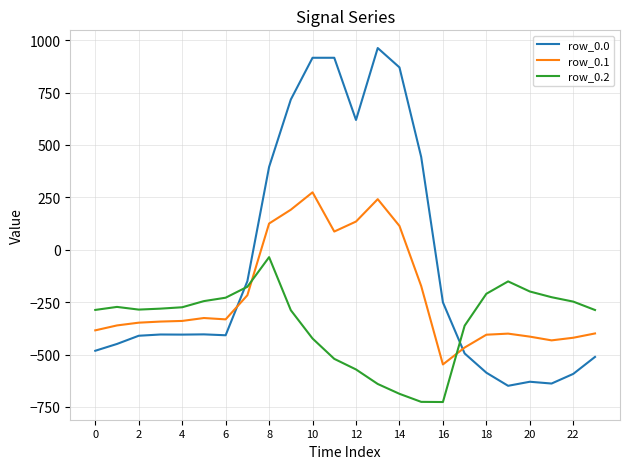

True or false: row_0.2 and row_0.1 cross at least once.

True